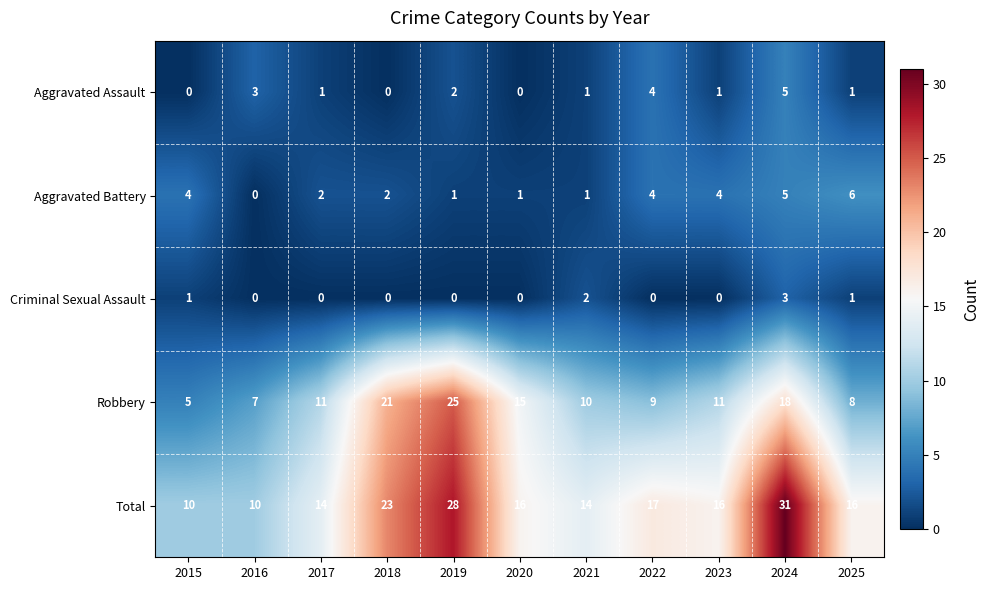

Rank the series by their maximum value, from highest to lowest.

Total, Robbery, Aggravated Battery, Aggravated Assault, Criminal Sexual Assault